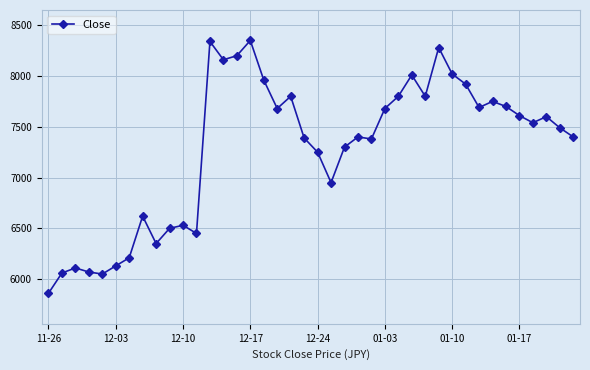

What is the value of the 35th point from the left?

7700